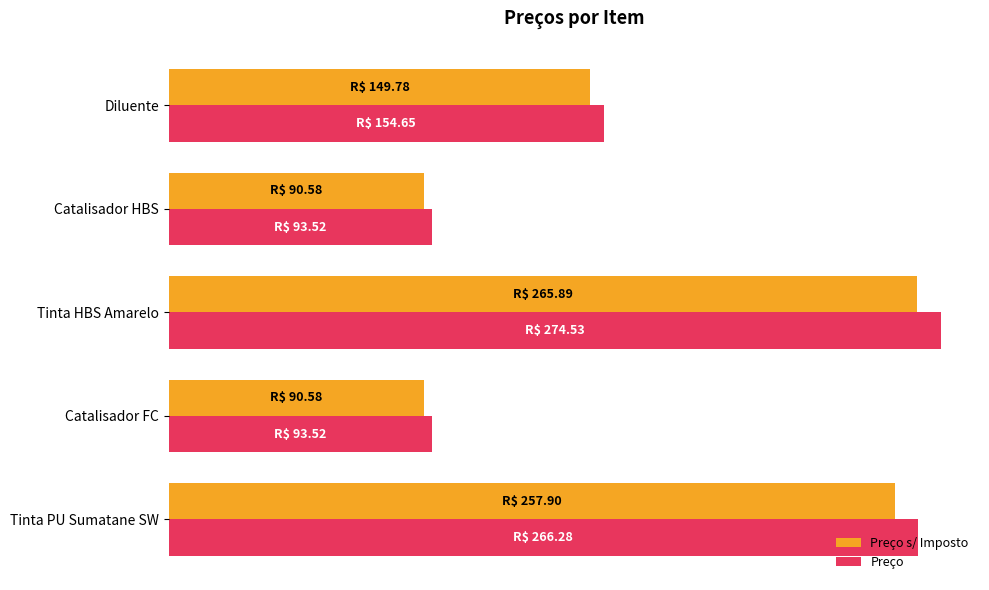

What are all the series names shown in the legend?

Preço s/ Imposto, Preço